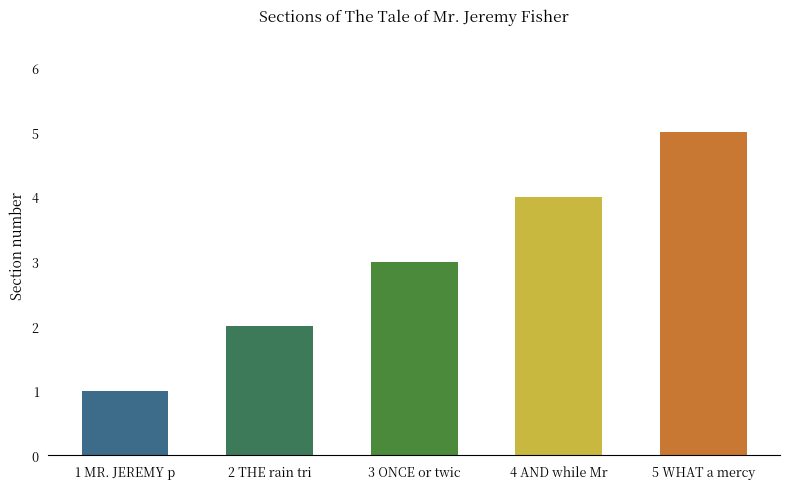

What is the maximum value shown in the chart?

5